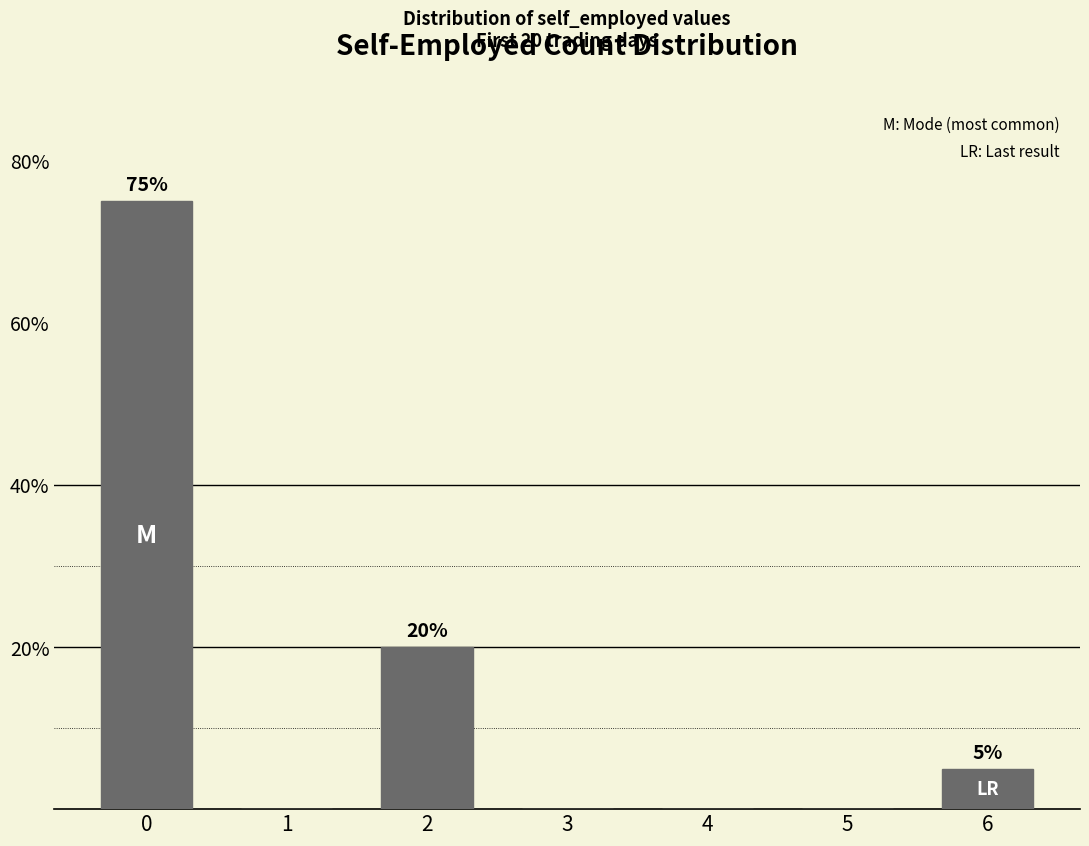

What is the sum of the values at 2 and 6?

25